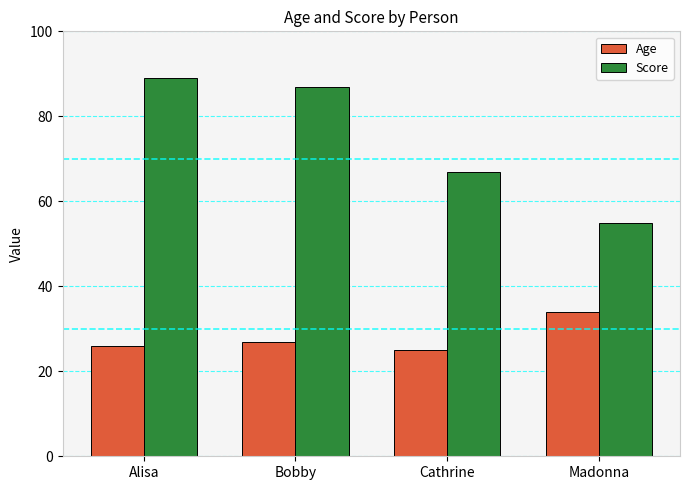

How many data points does each series have?

4